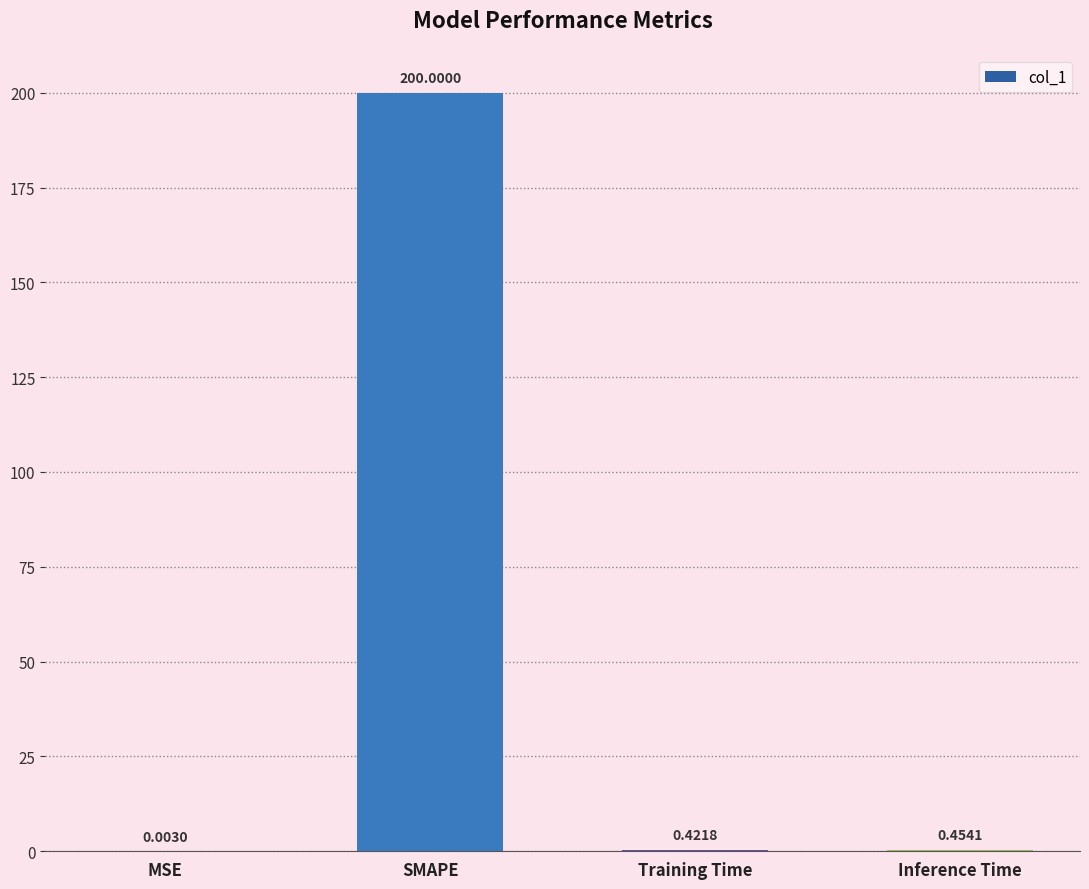

What is the change in value from MSE to Inference Time?

+0.5